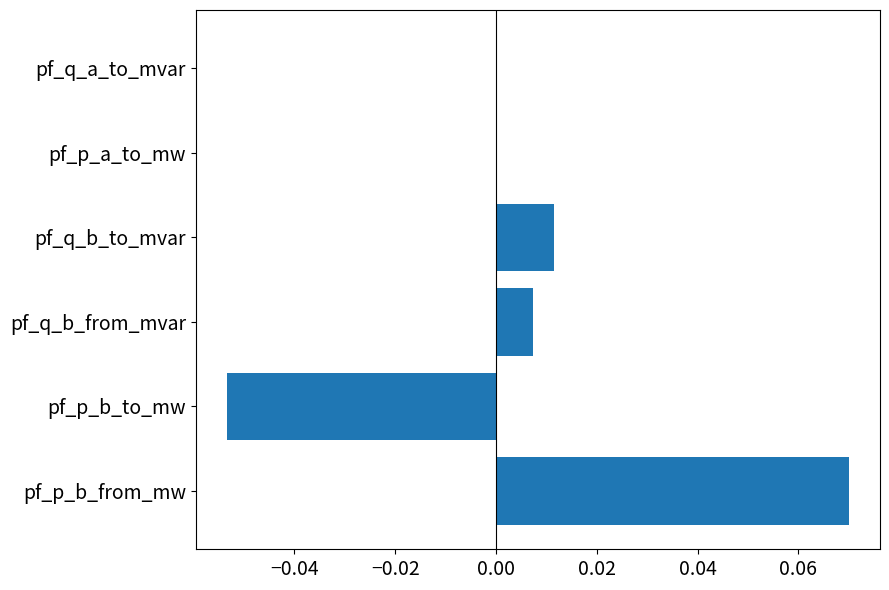

Which has a higher value, pf_q_b_to_mvar or pf_q_b_from_mvar?

pf_q_b_to_mvar